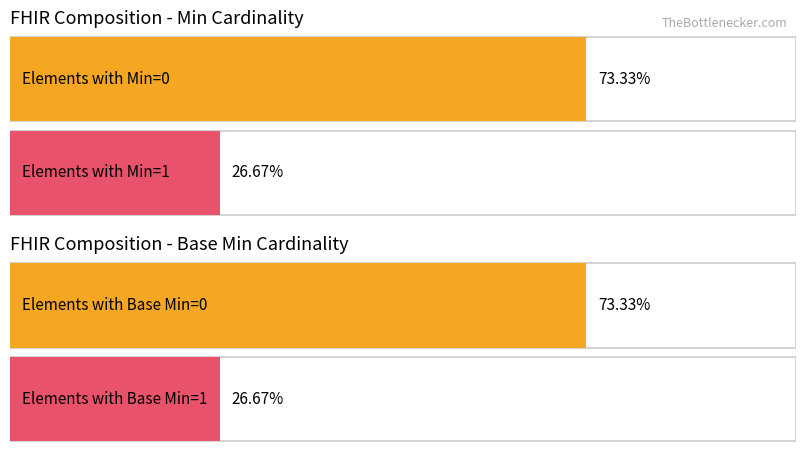

Count the number of data series in this chart.

2